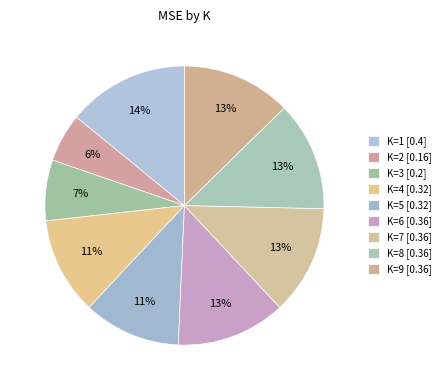

Combined, do K=2 and K=9 account for over 50%?

No